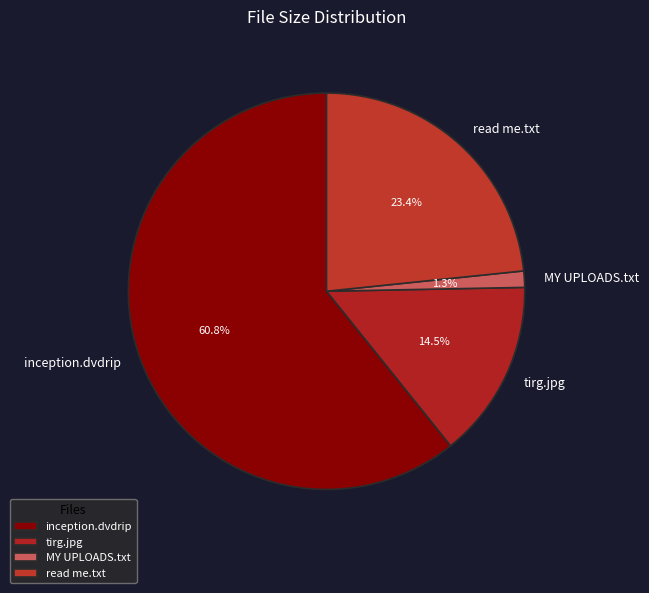

To the nearest percent, what portion does MY UPLOADS.txt represent?

1%